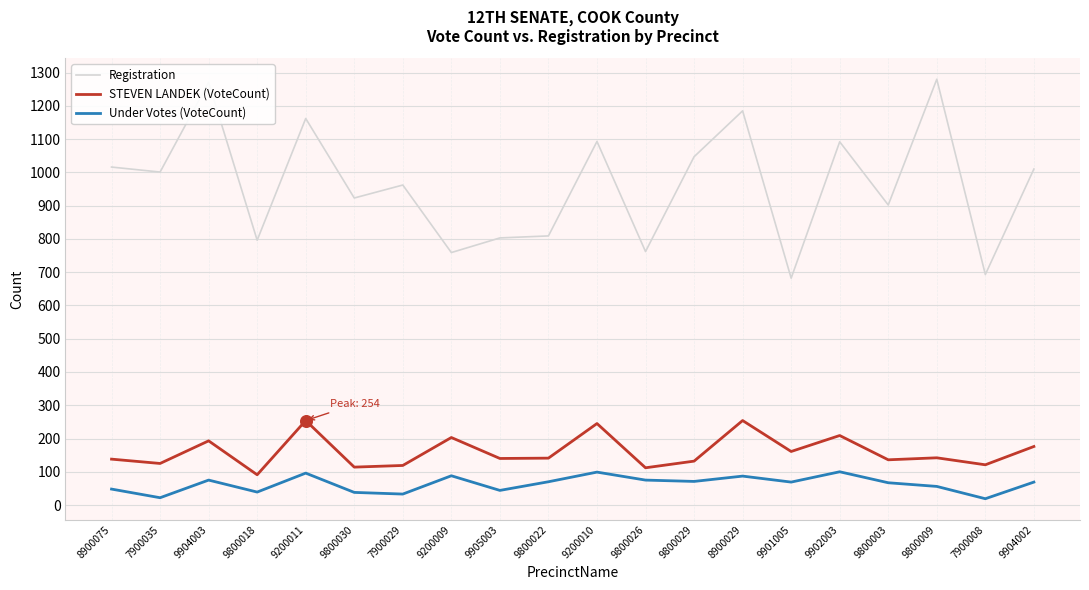

What are all the series names shown in the legend?

Registration, STEVEN LANDEK (VoteCount), Under Votes (VoteCount)